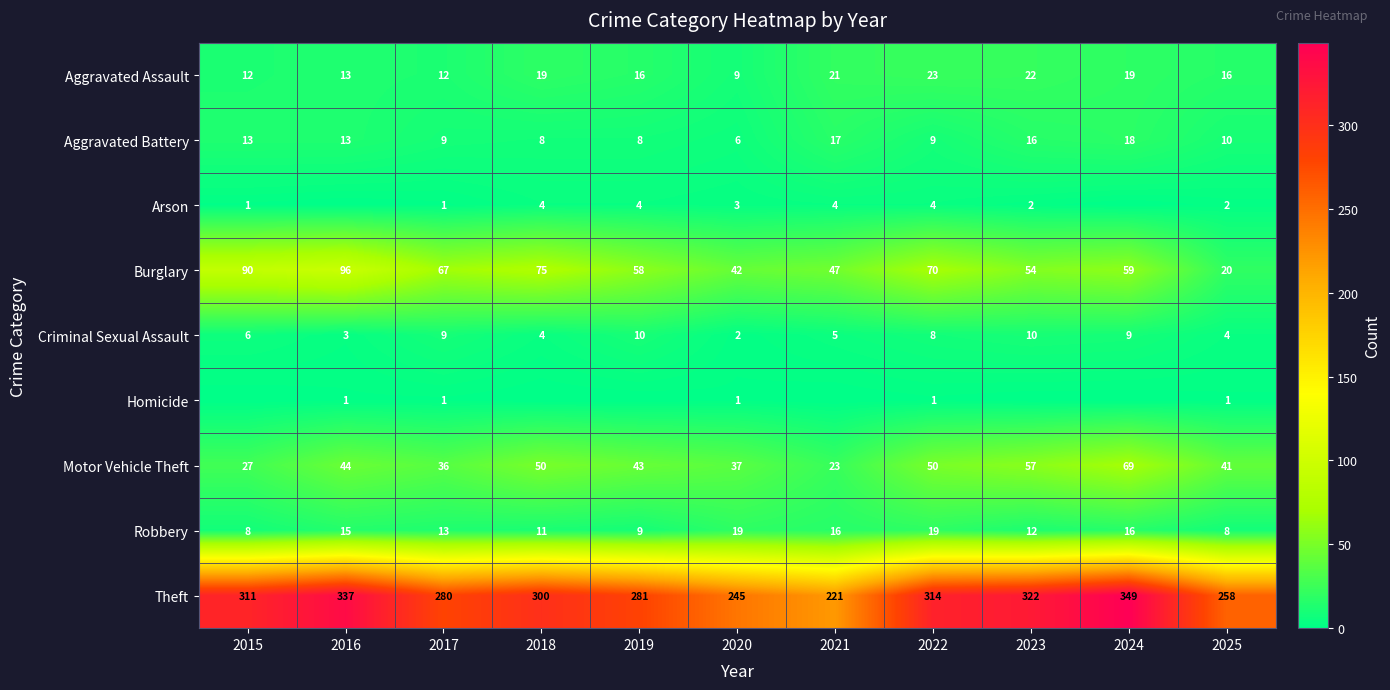

Which category has the highest value in the Burglary series?

2016